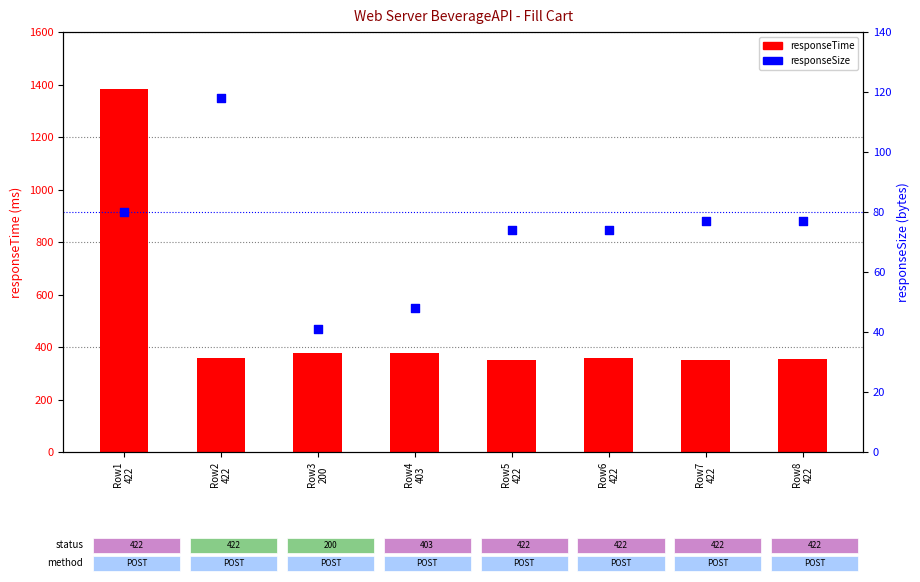

Which series reaches the minimum Y coordinate?

responseSize